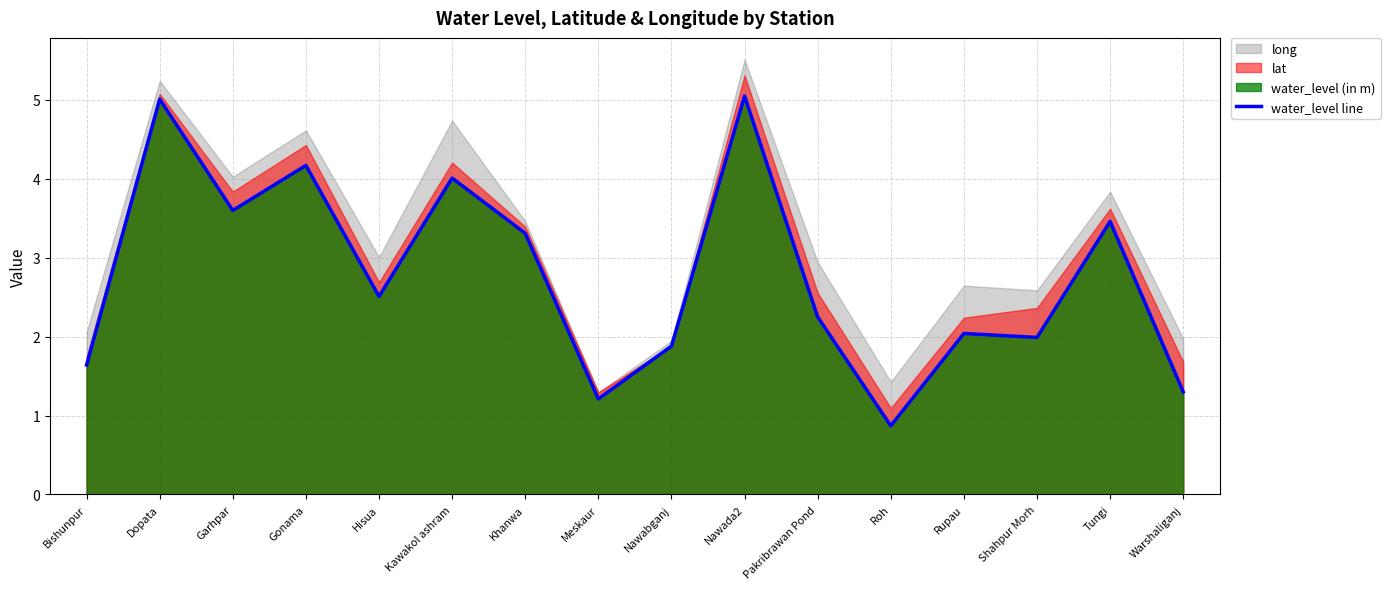

Read the value at Garhpar.

3.6